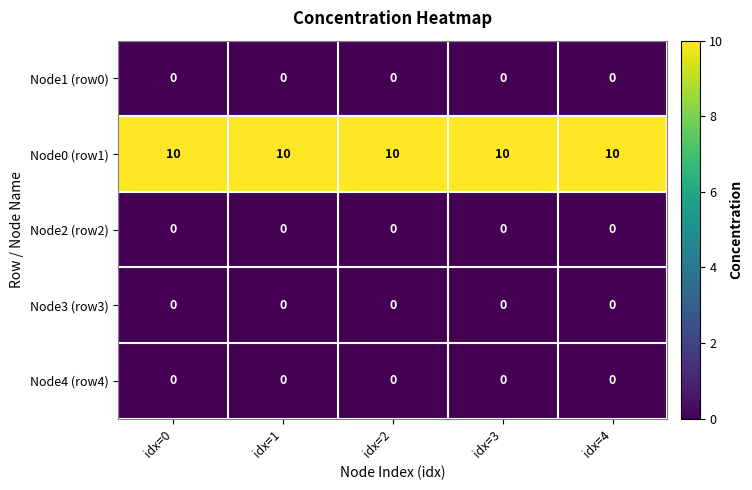

What is the difference between the highest and lowest values at idx=1?

10